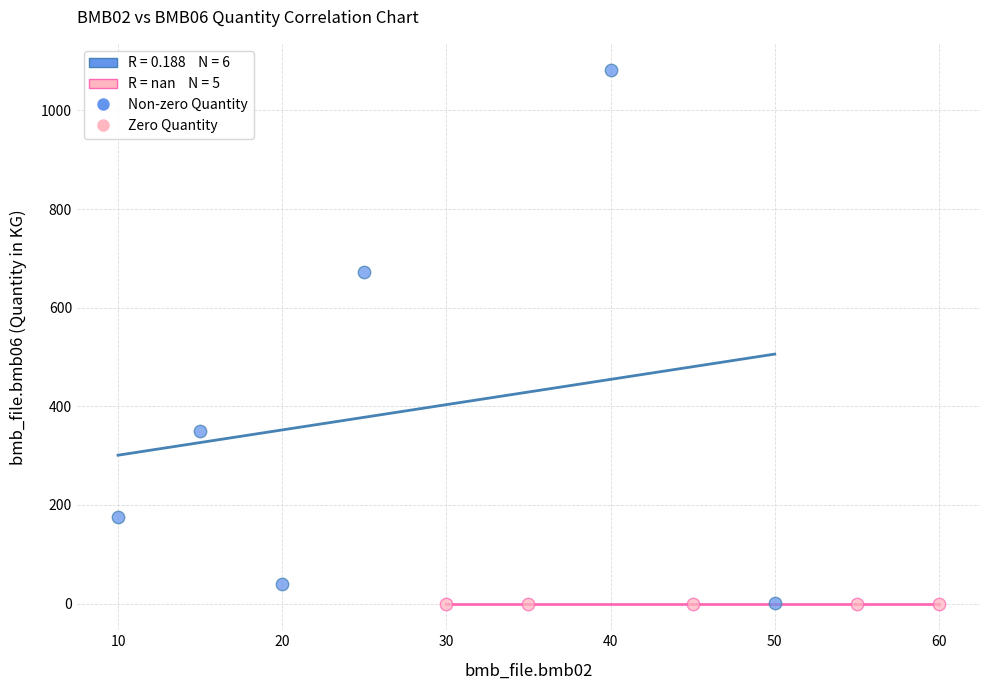

Which series contains the highest Y value?

Non-zero Quantity